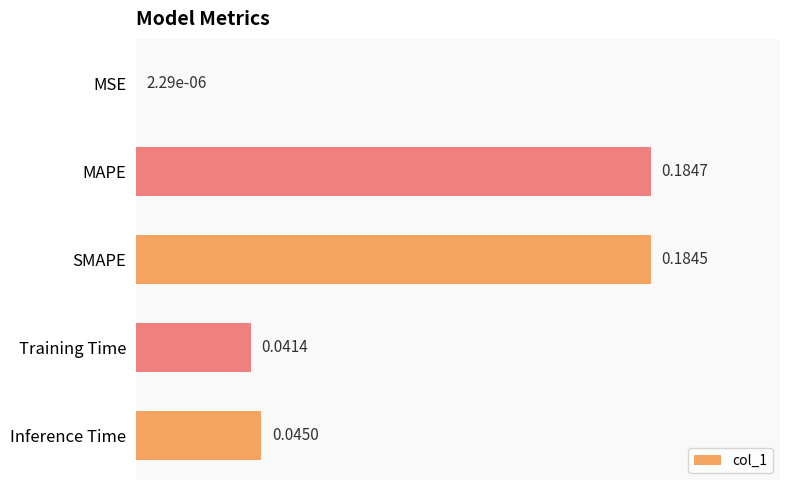

Which has a higher value, MAPE or Inference Time?

MAPE